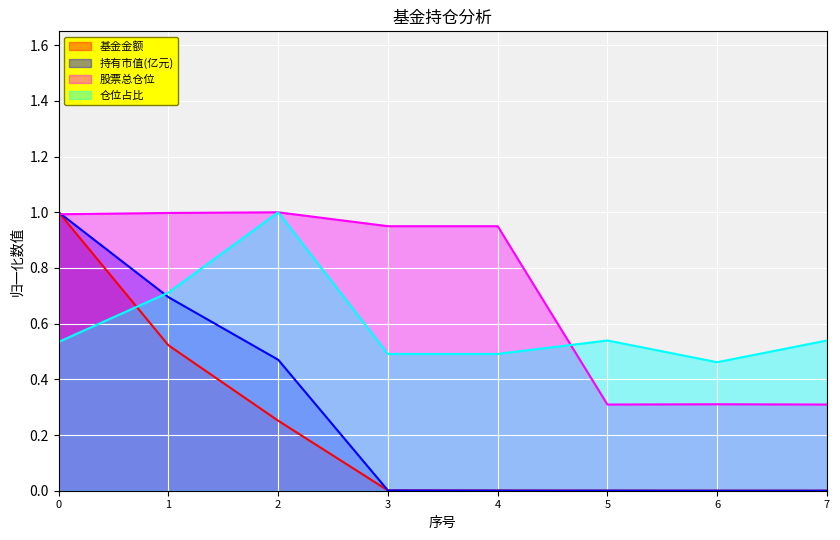

Between which two adjacent categories do 仓位占比 and 持有市值(亿元) first intersect?

0 and 1